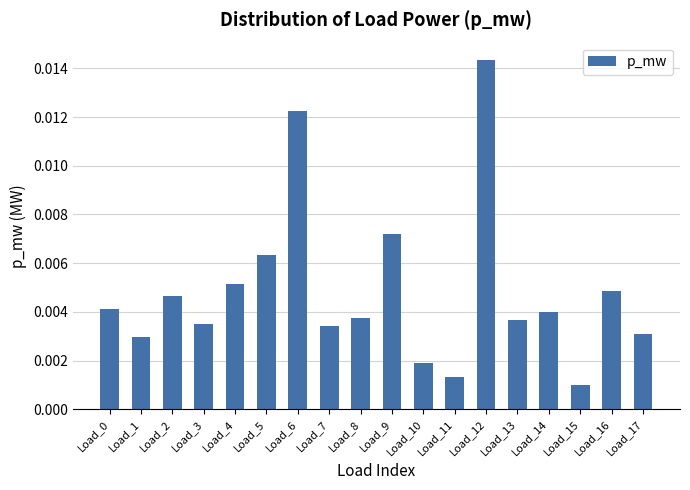

At which category does the chart reach its peak across all series?

Load_12